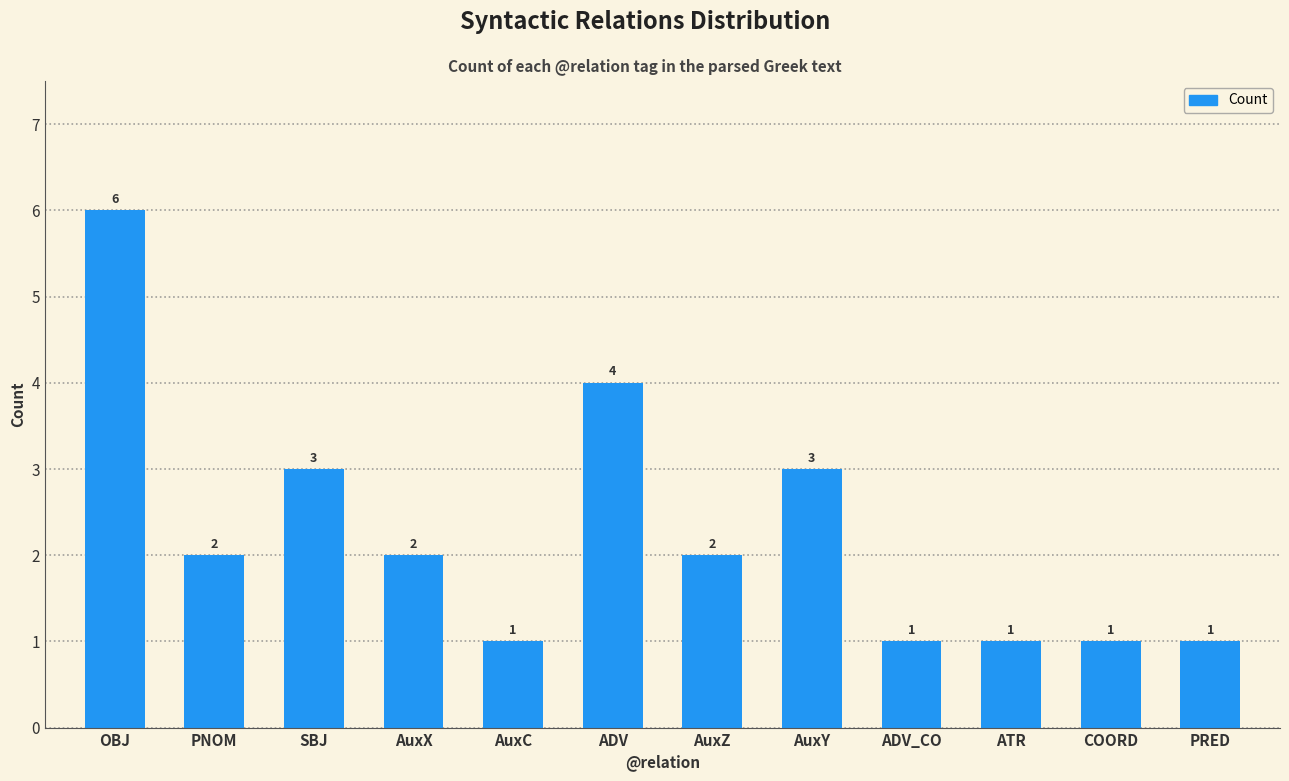

Between COORD and AuxY, which is larger?

AuxY